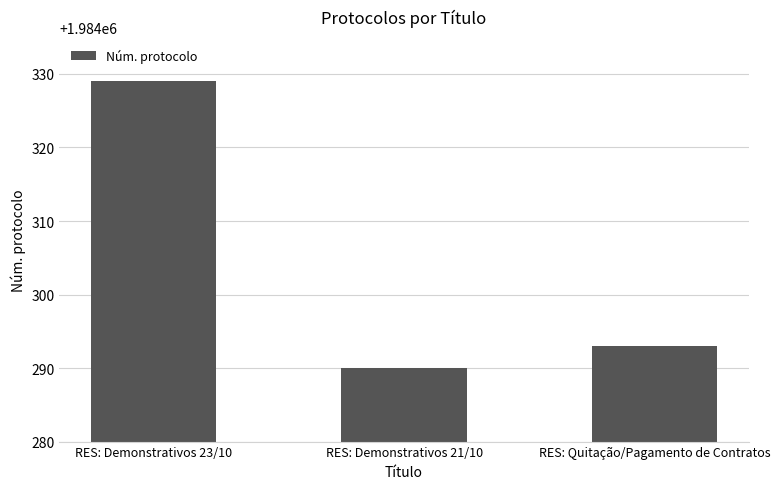

The chart shows a value of 2995175 at RES: Quitação/Pagamento de Contratos. True or false?

False